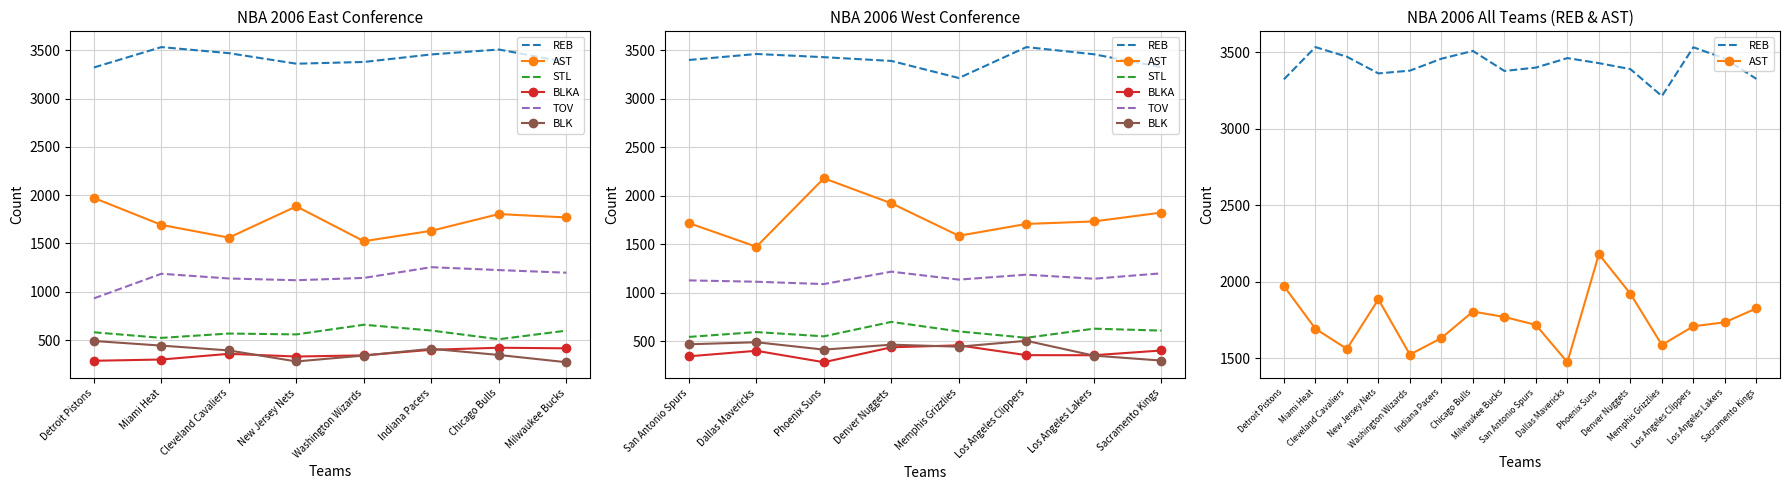

How many categories are shown in the chart?

16